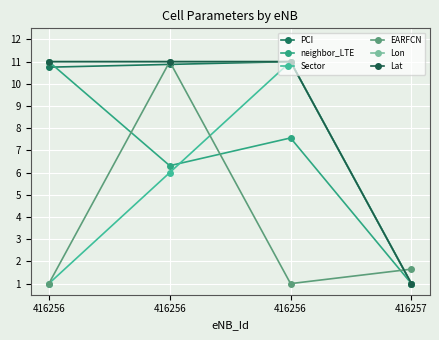

What is the value of the EARFCN point at the 4th from the left?

1.7